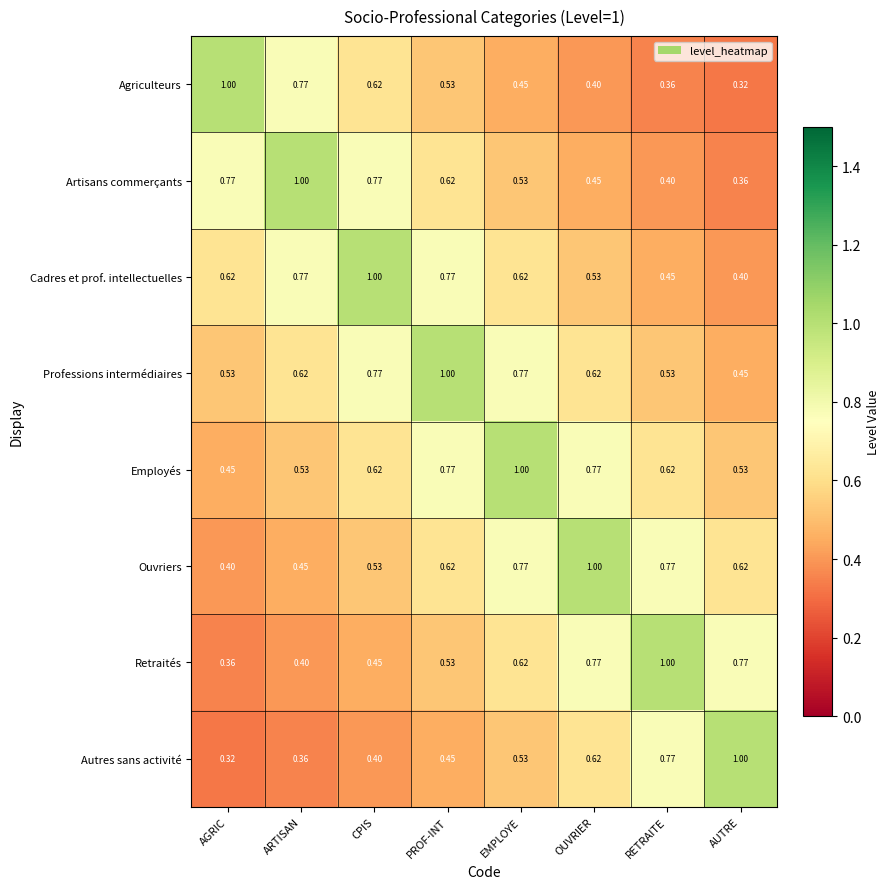

At which label is Professions intermédiaires closest to 0?

AUTRE